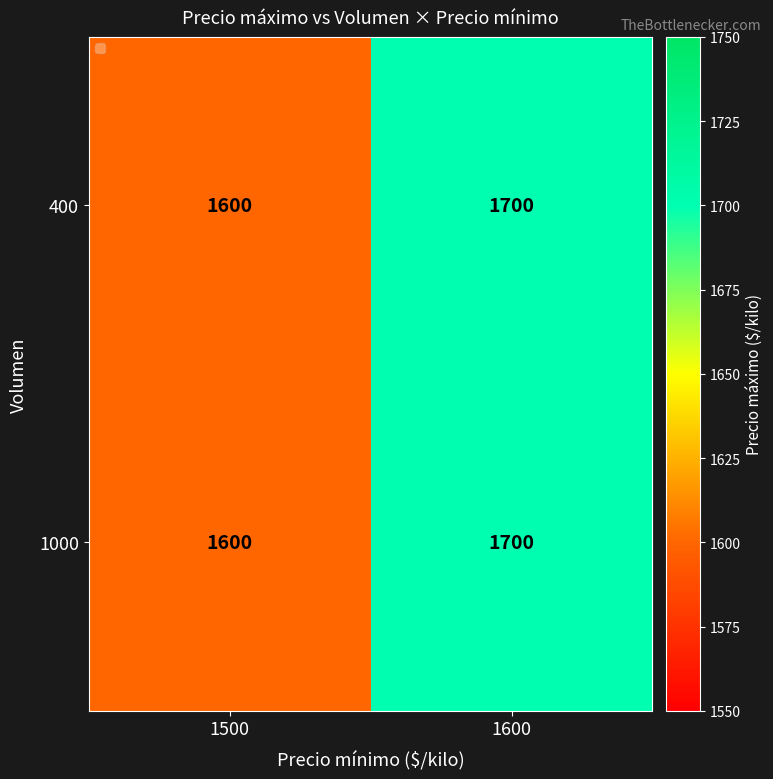

What is the difference between the 1000 values at 1500 and 1600?

100